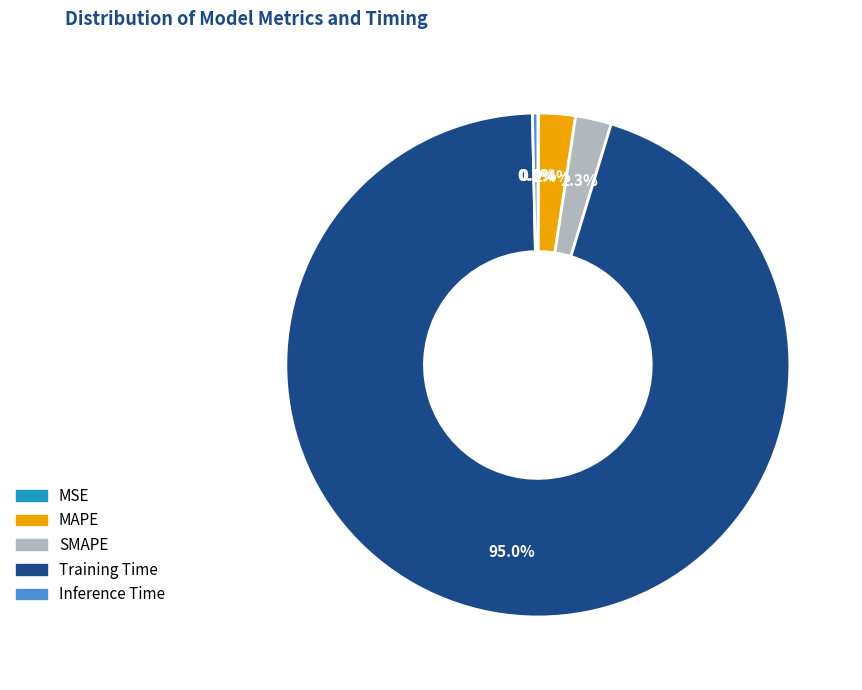

What is the total percentage of Inference Time and Training Time?

95.3%